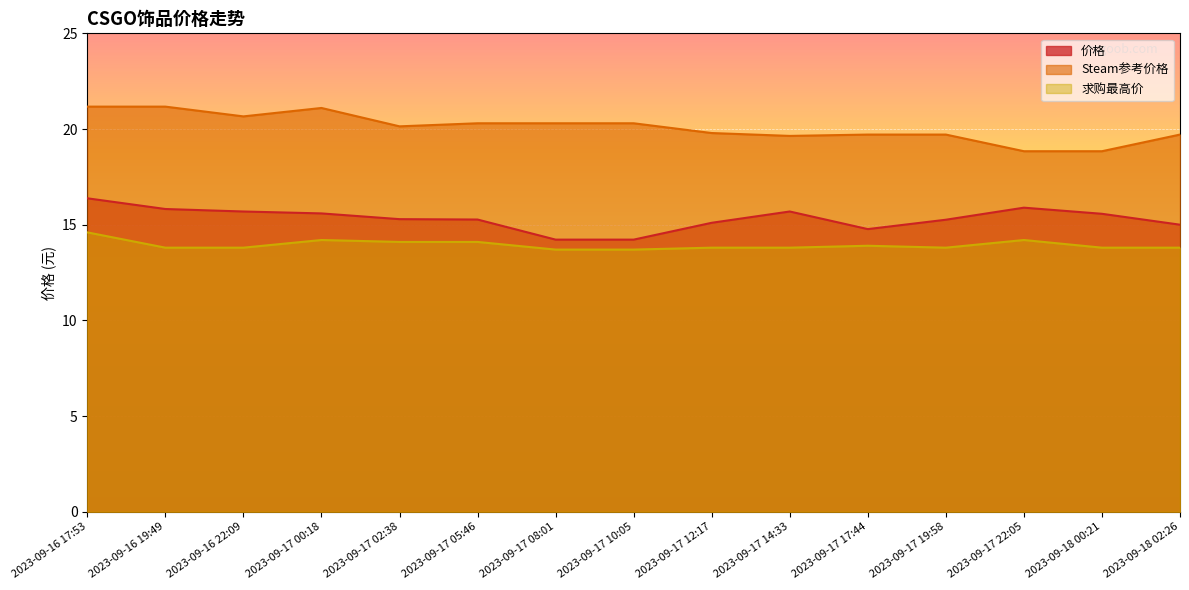

What is the label of the 10th point from the left?

2023-09-17 14:33